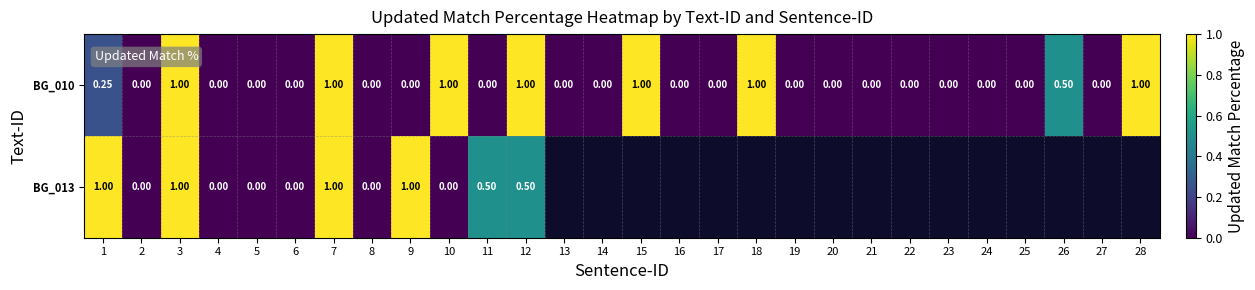

At 20, list the series in order from largest to smallest.

BG_010, BG_013